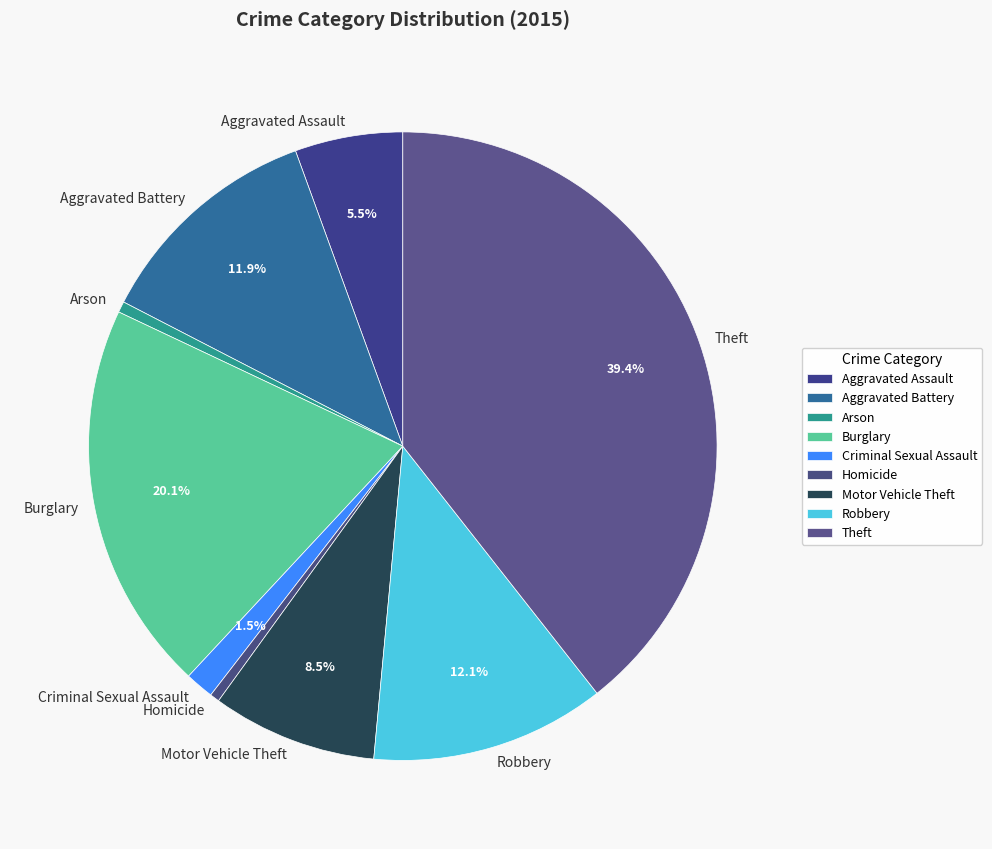

Between Theft and Homicide, which is larger?

Theft